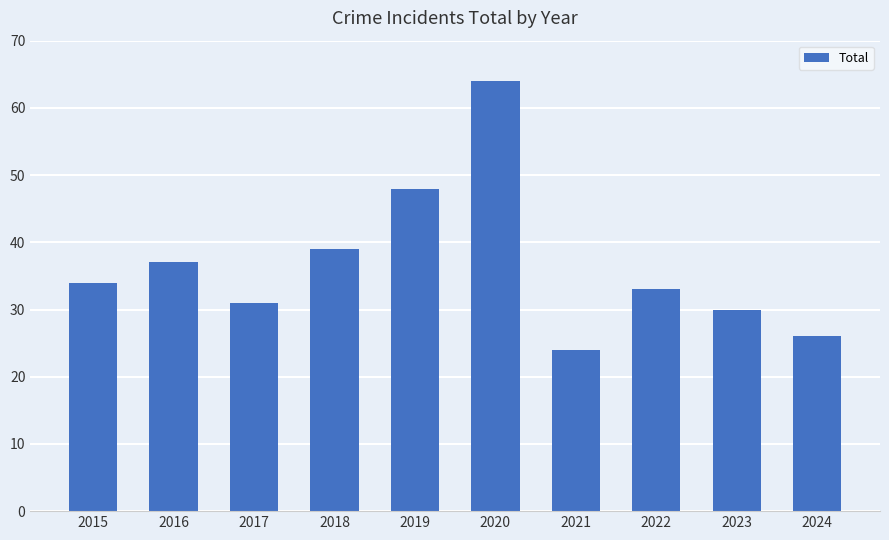

What is the difference between the values at 2020 and 2023?

34